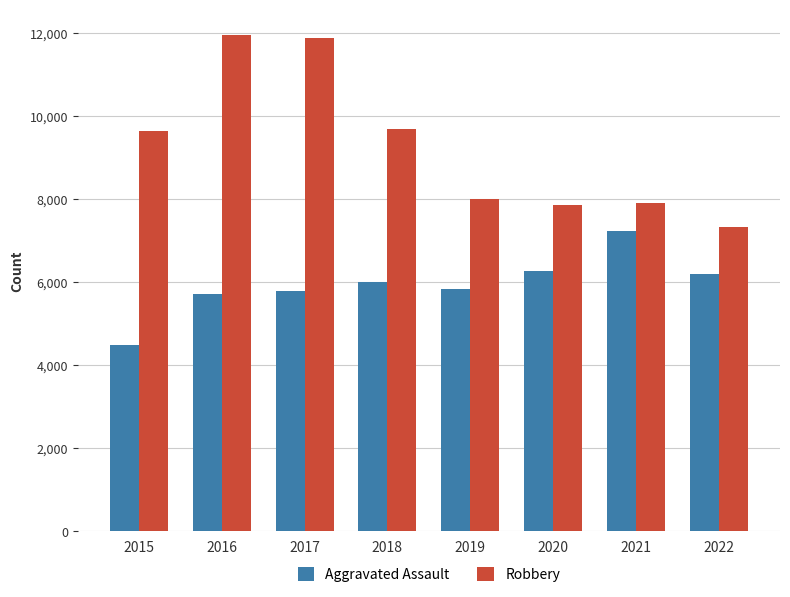

What is the sum of all Aggravated Assault values?

47535